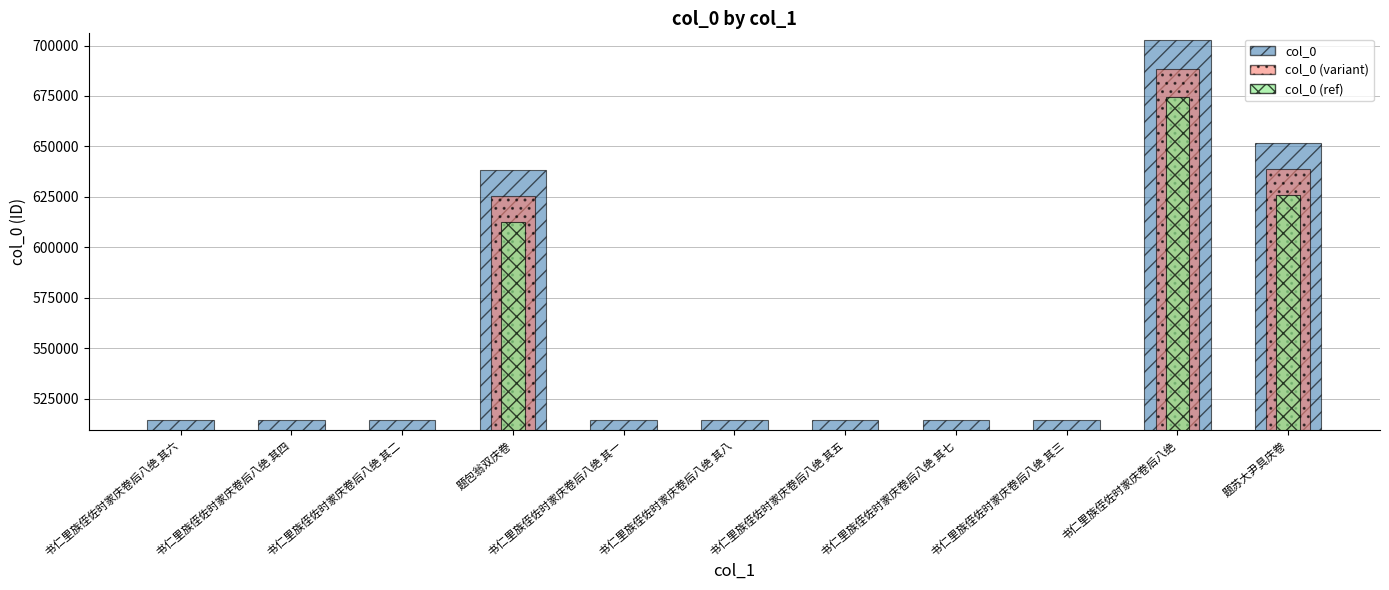

Reading left to right, extract all data points from this chart.

col_0: 514453.0	514451.0	514449.0	638242.0	514448.0	514455.0	514452.0	514454.0	514450.0	702518.0	651781.0
col_0 (variant): 504163.9	504162.0	504160.0	625477.2	504159.0	504165.9	504163.0	504164.9	504161.0	688467.6	638745.4
col_0 (ref): 493874.9	493873.0	493871.0	612712.3	493870.1	493876.8	493873.9	493875.8	493872.0	674417.3	625709.8